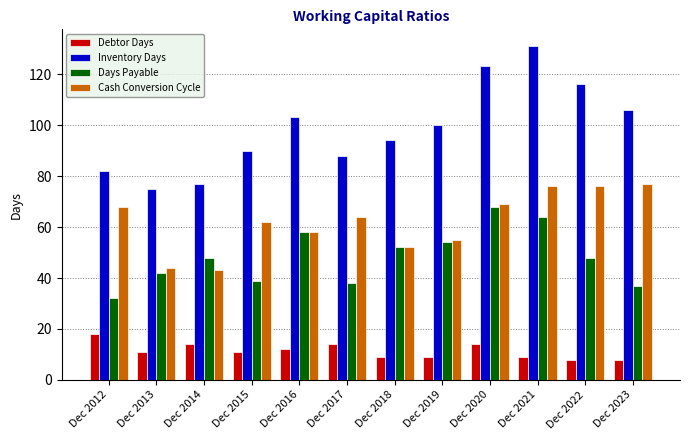

What is the sum of the Days Payable values at Dec 2019 and Dec 2014?

102